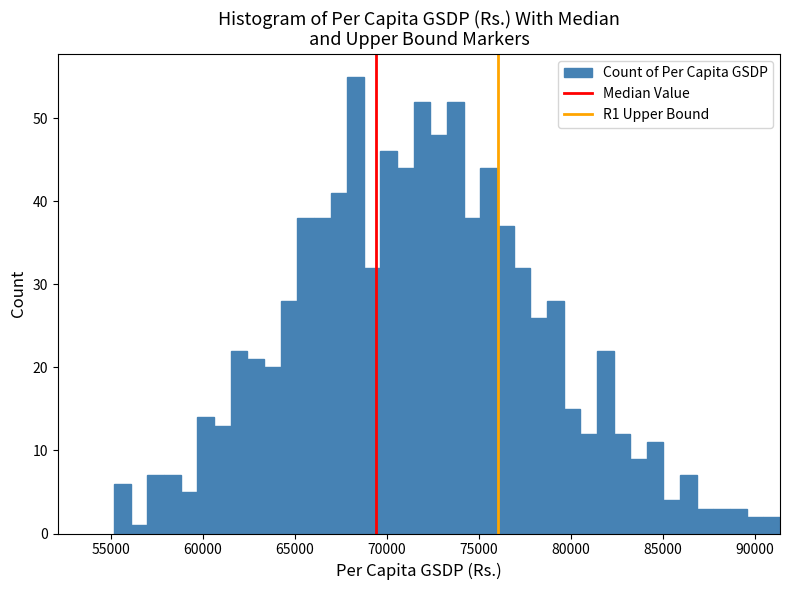

Read against the x-axis, roughly where is the centre of the tallest bar?

68500